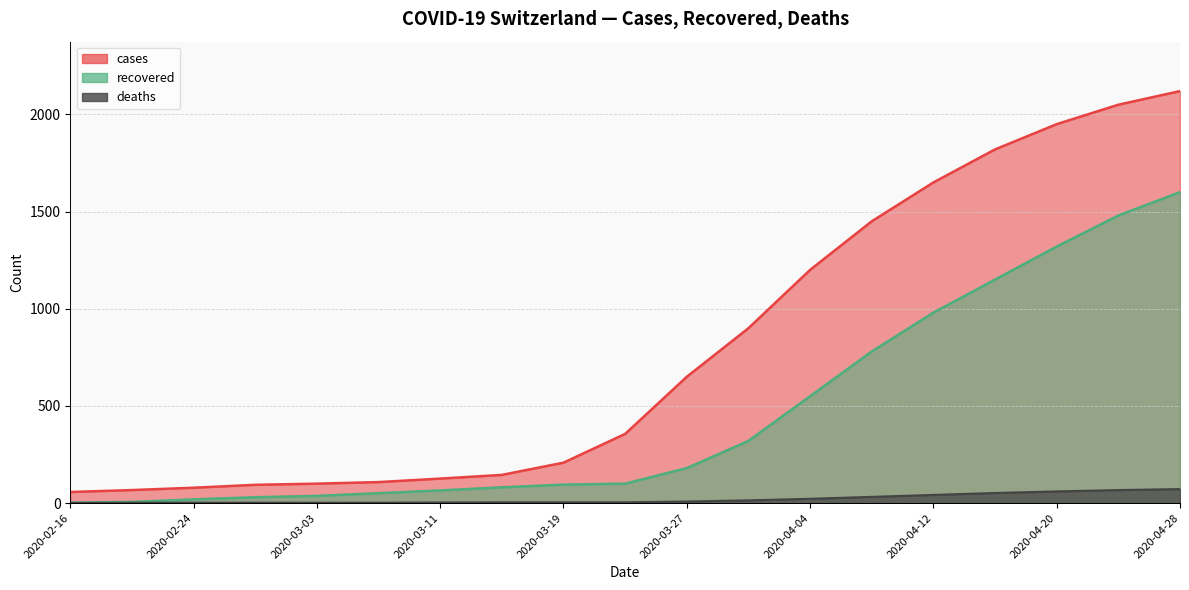

How many data points in recovered are less than 100?

9